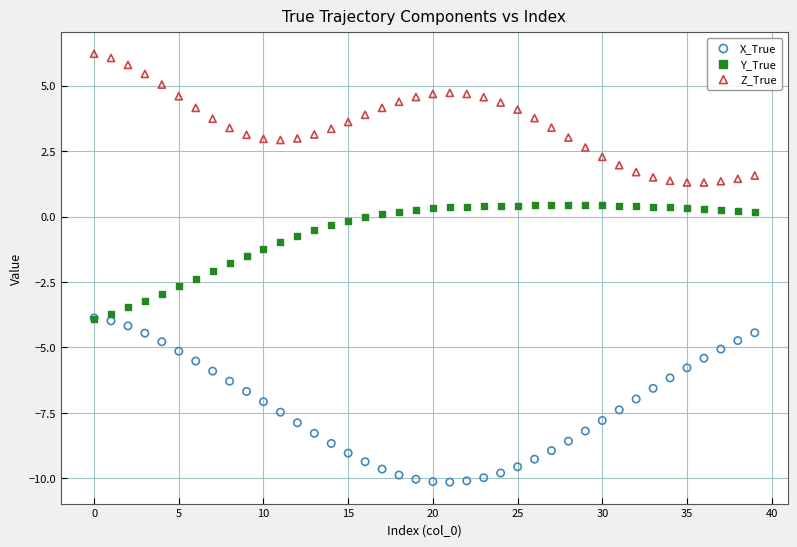

Which series has the largest Y range (max minus min)?

X_True